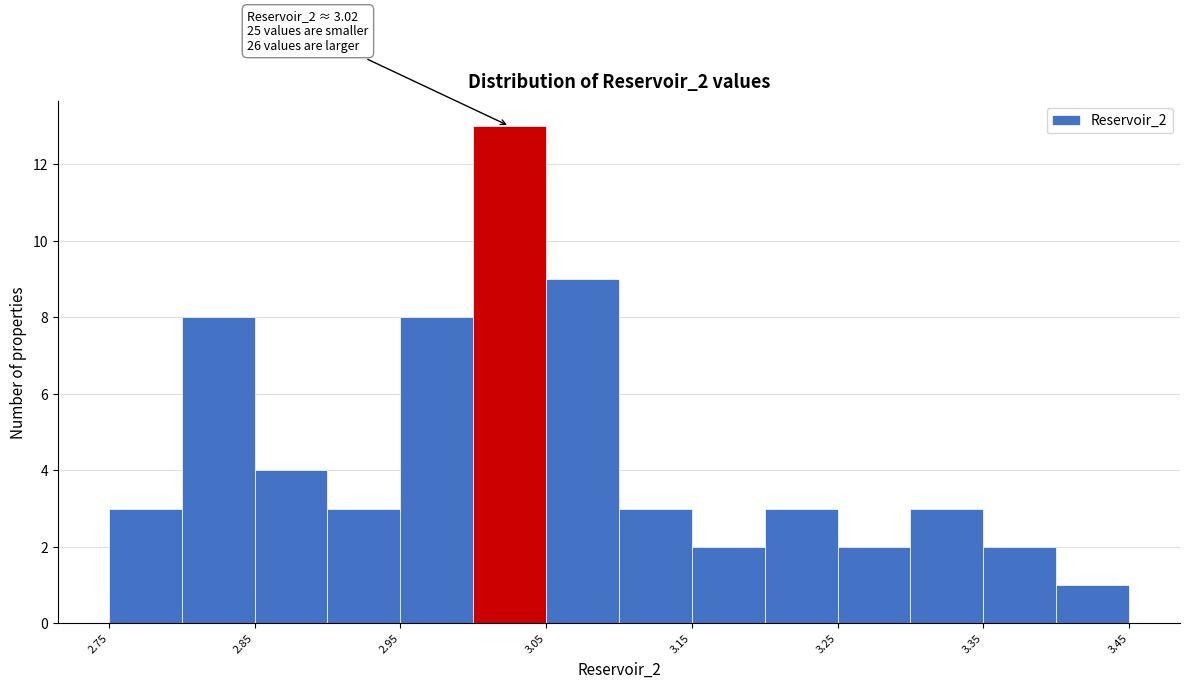

Which range on the x-axis has the tallest bar?

3.00 to 3.05